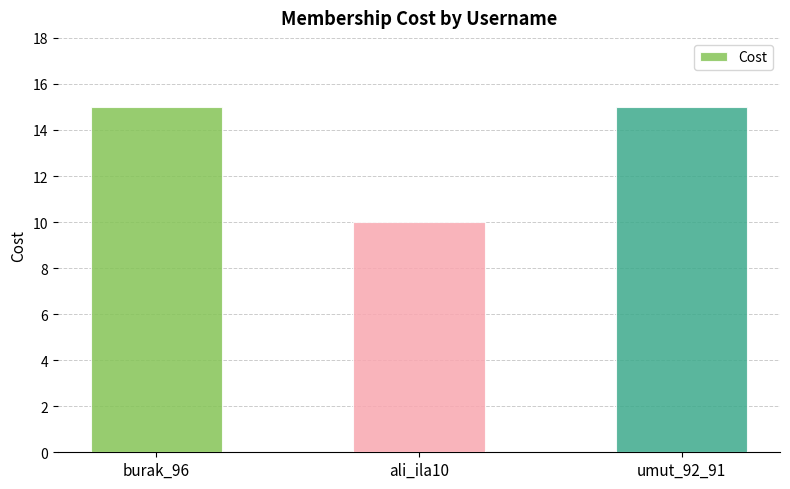

Reading left to right, extract all data points from this chart.

burak_96=15.0	ali_ila10=10.0	umut_92_91=15.0